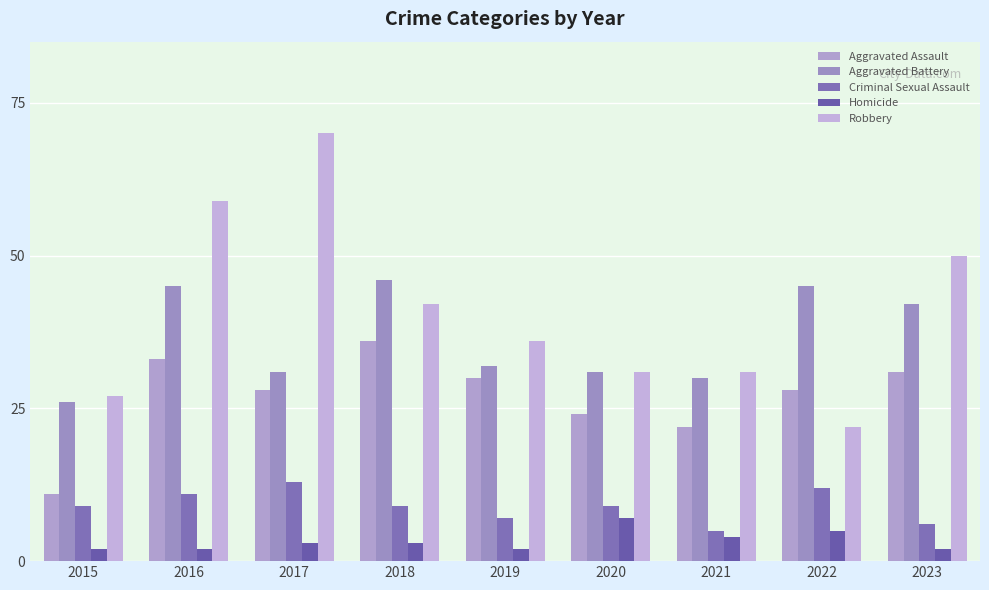

Are the bars horizontal?

No